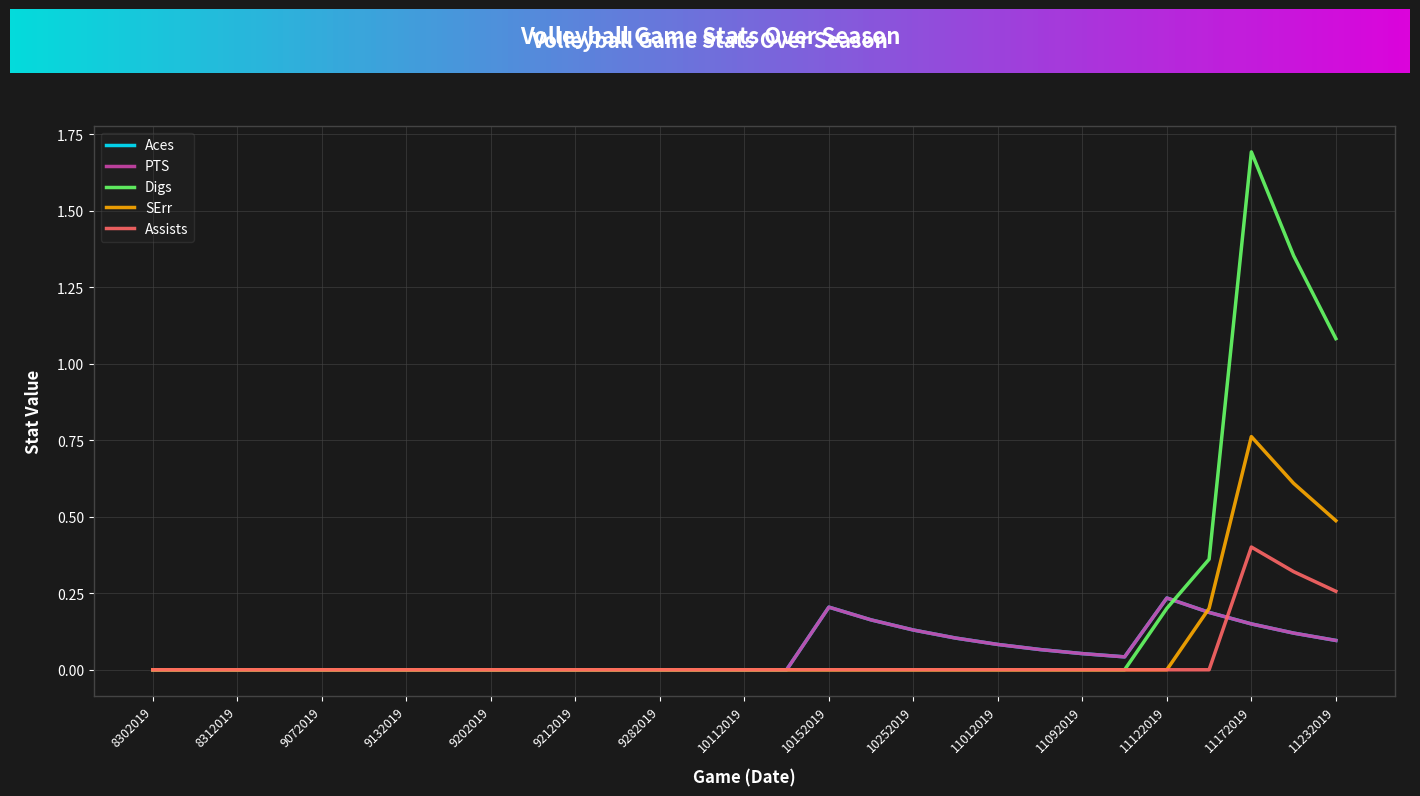

True or false: PTS and SErr intersect in this chart.

True